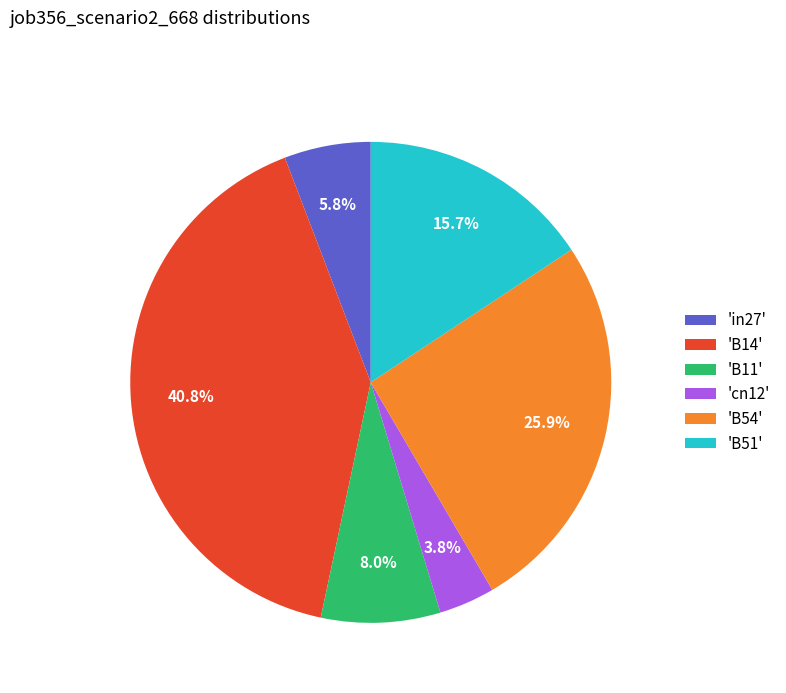

What is the largest slice in the pie chart?

'B14'